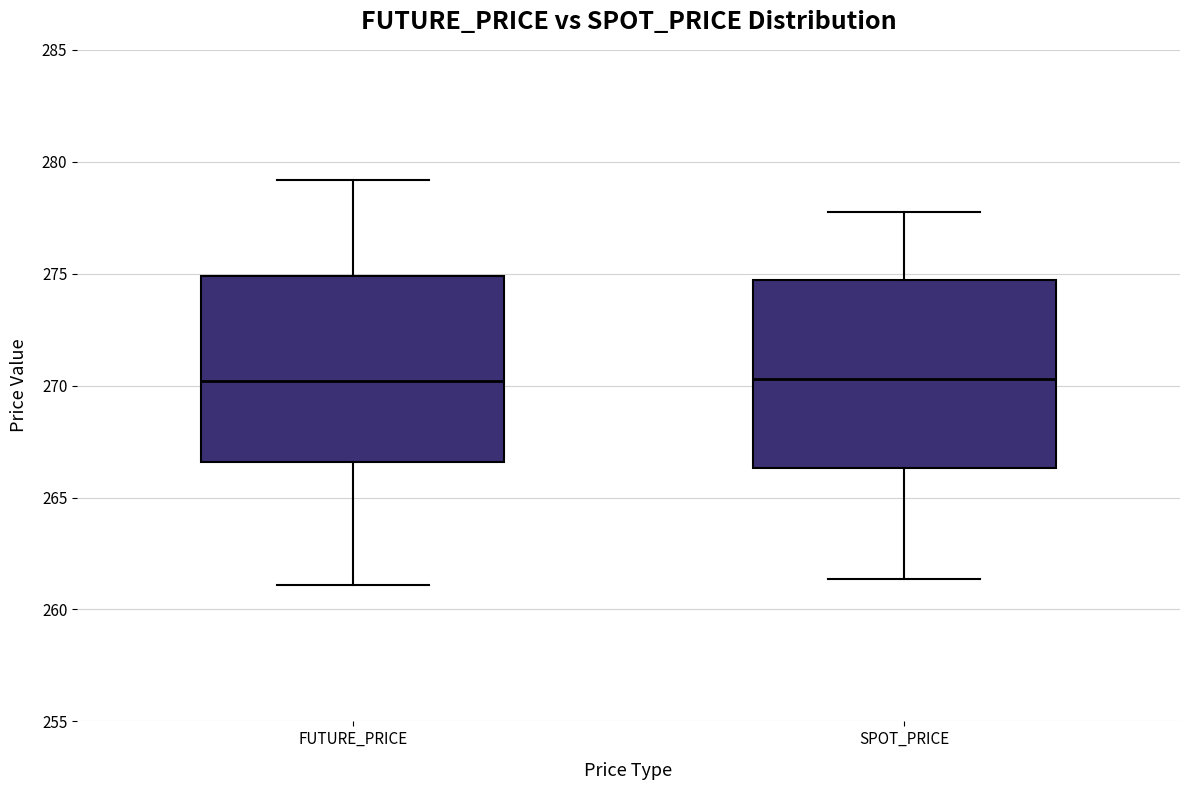

Where does the upper whisker of the box for SPOT_PRICE end on the y-axis? The values are not printed on the chart, so give them approximately, as read against the axis.

278.0